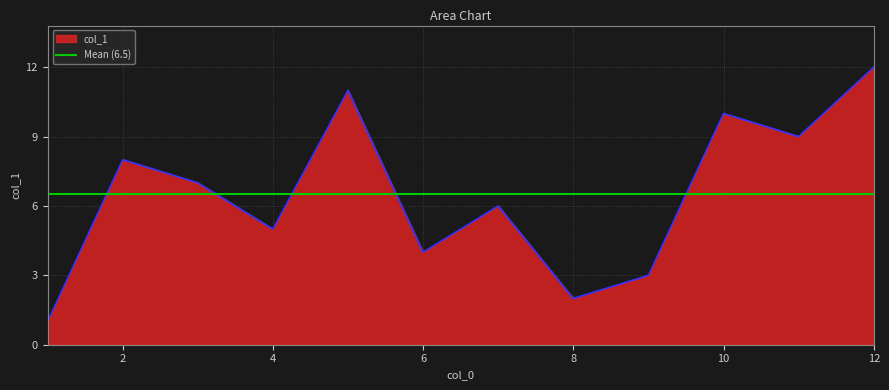

How many data points are less than 7?

6